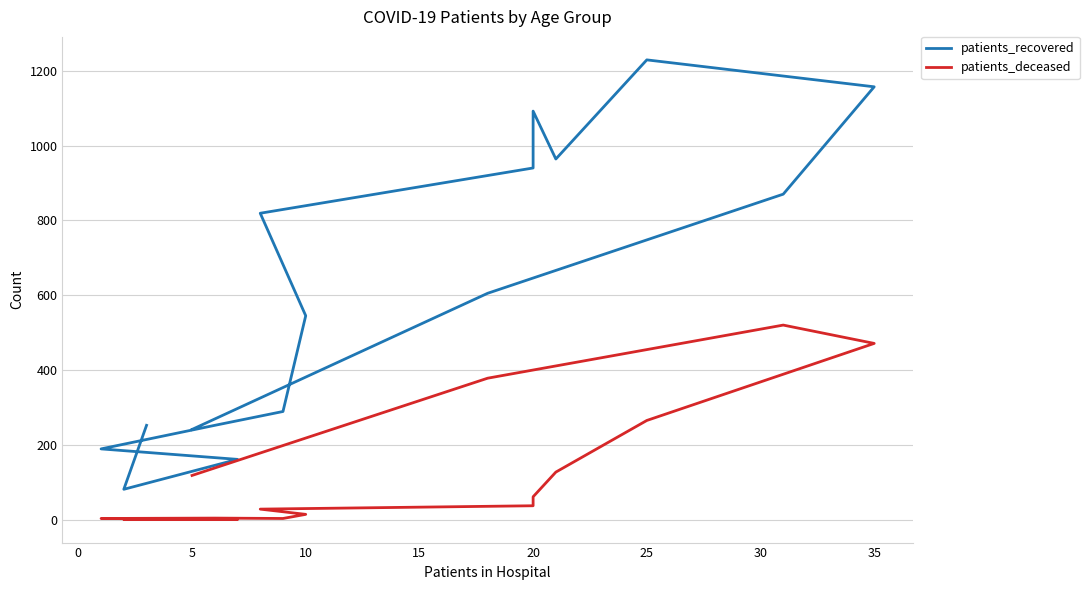

True or false: patients_deceased has more than 1 interior local peaks.

True